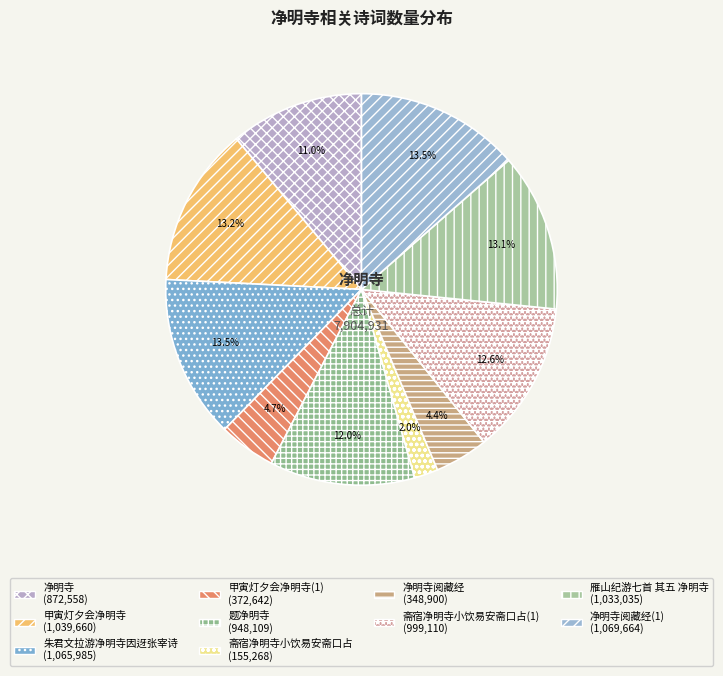

How many segments does this pie chart have?

10